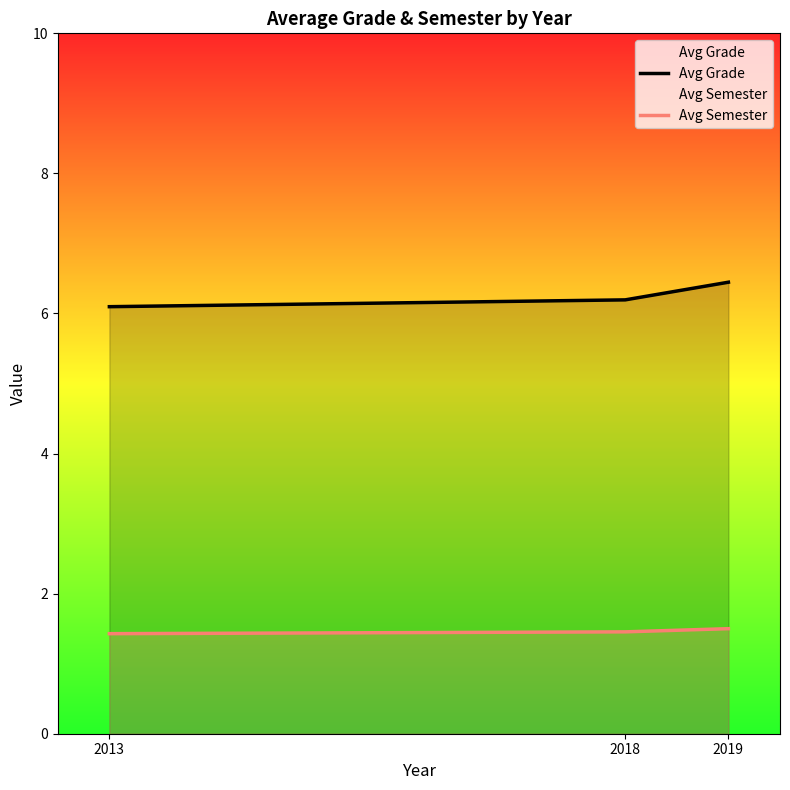

Does the chart display data point markers on the line(s)?

No